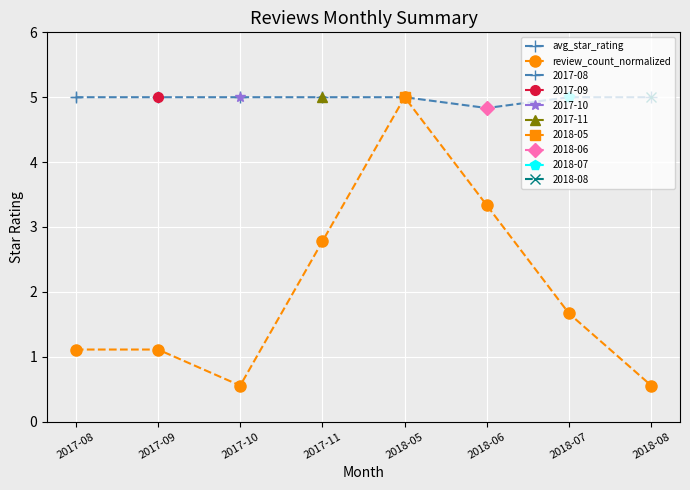

How many lines are shown in the chart?

2